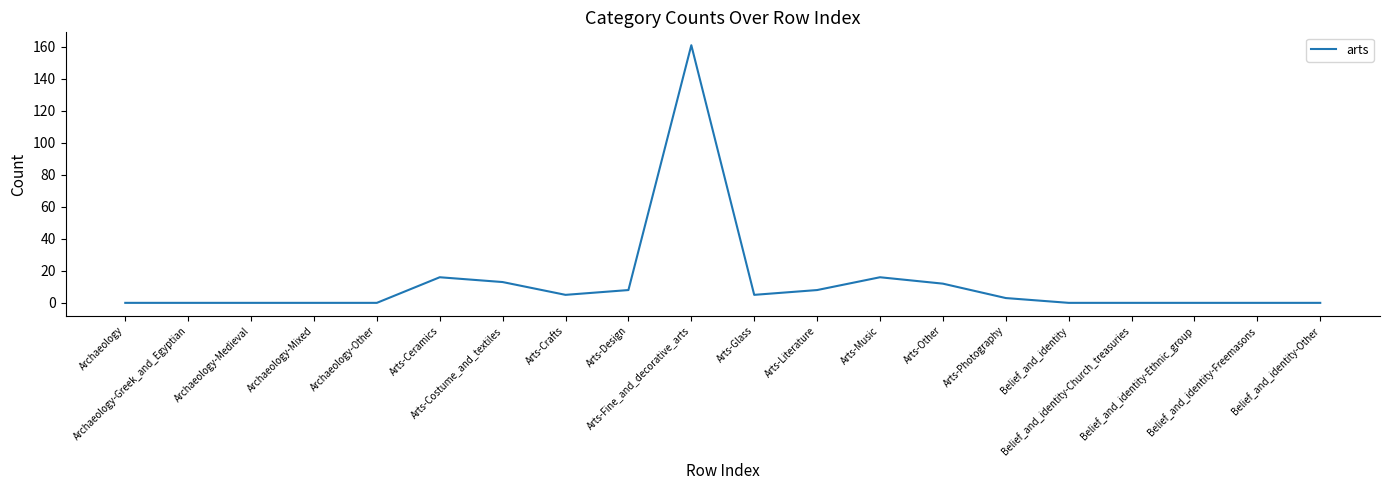

The chart shows a value of 8 at Arts-Ceramics. True or false?

False